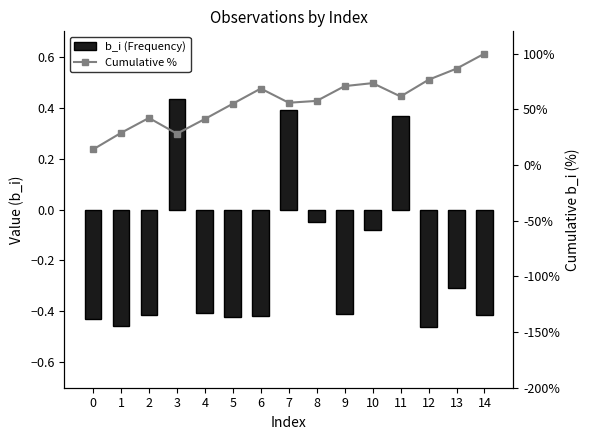

What is the sum of all Cumulative % values?

860.3